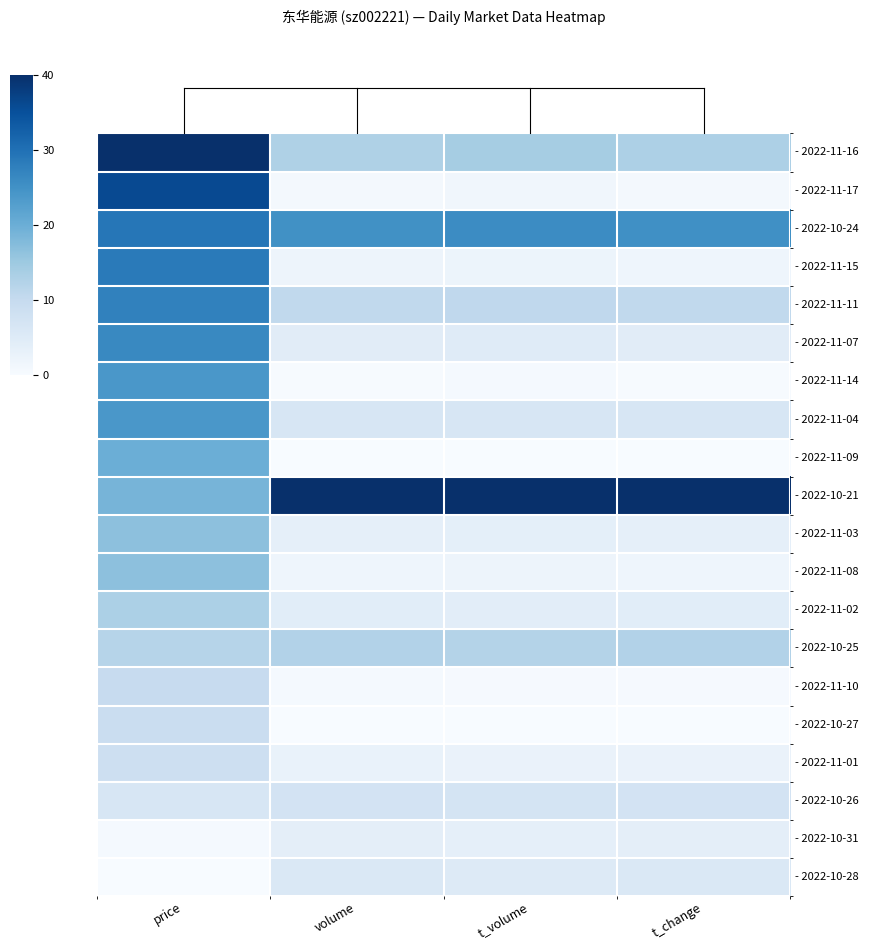

What is the spread (max minus min) of values at price?

40.0